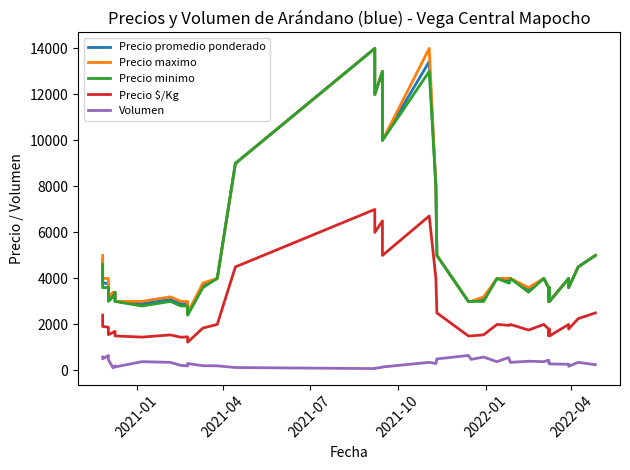

What is the difference between the maximum and minimum values in the Precio minimo series?

11600